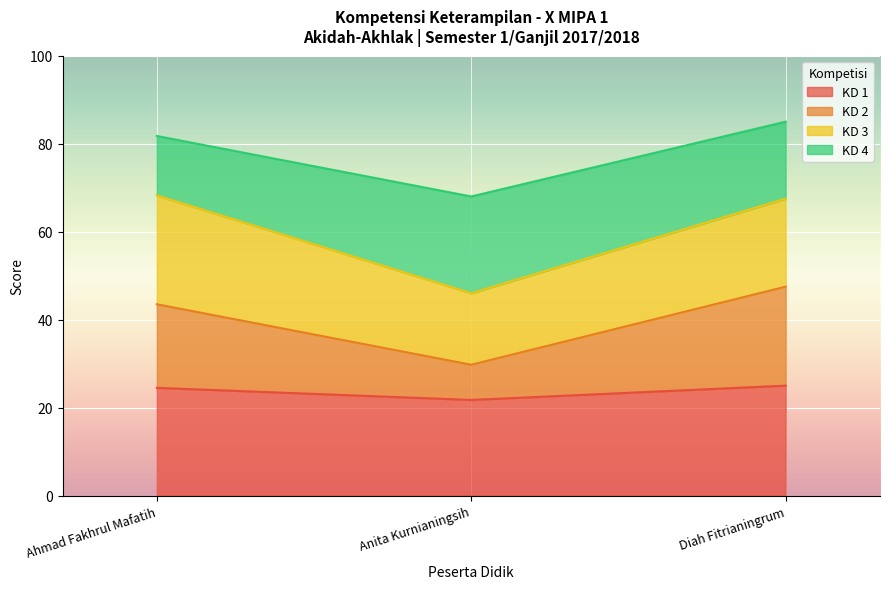

Reading left to right, transcribe the values for KD 1.

24.5	21.8	25.0